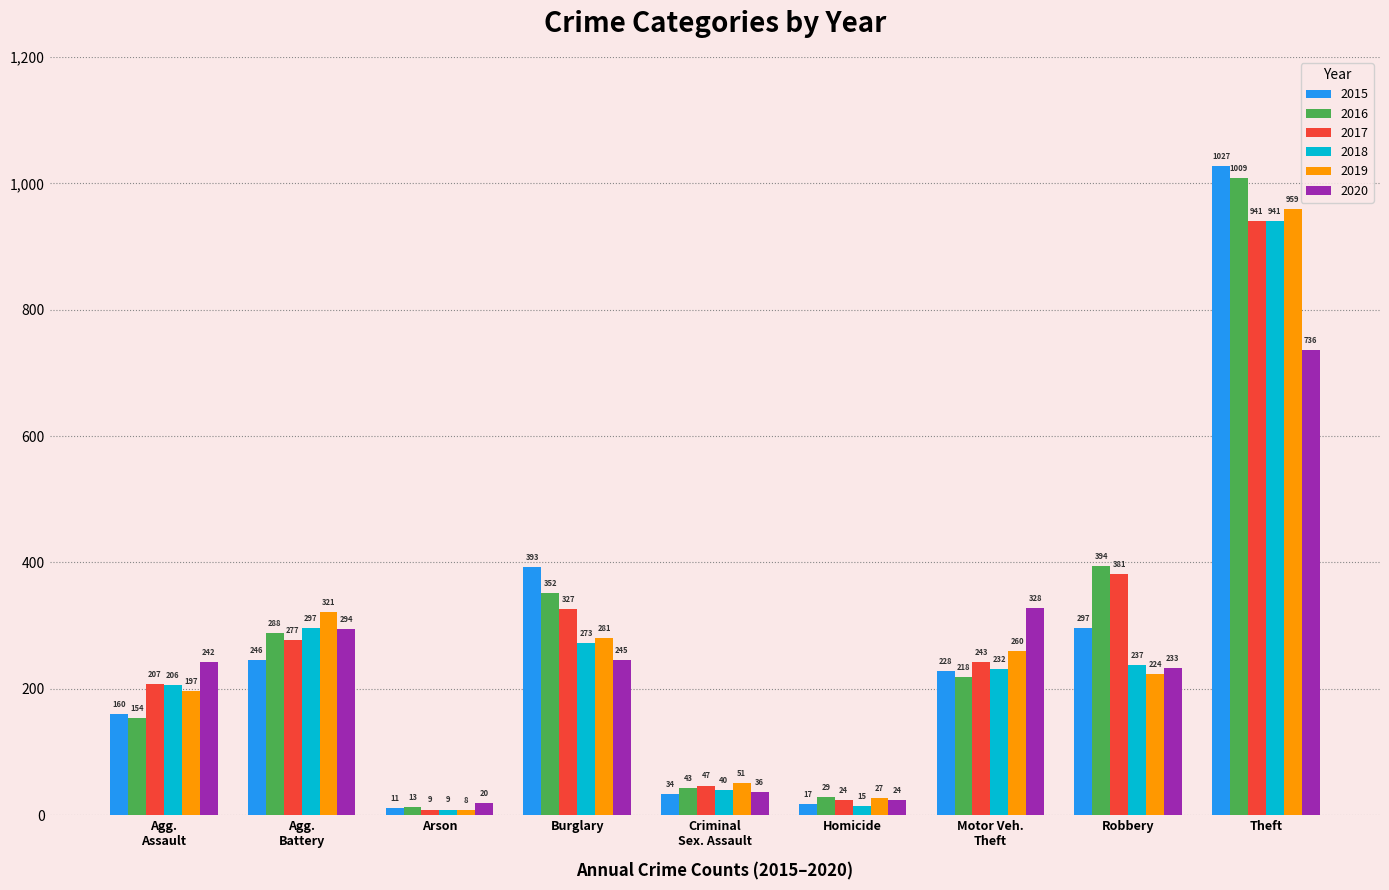

What is the sum of all 2015 values?

2413